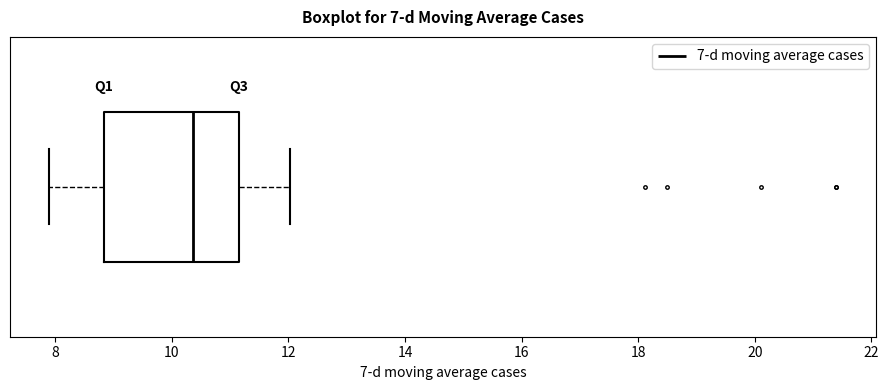

Read this box plot against the x-axis: the position of the median line, the range covered by the box, and the ends of both whiskers. The values are not printed on the chart, so give them approximately, as read against the axis.

median 10.4, box 8.8 to 11.2, whiskers 7.8 to 12.0